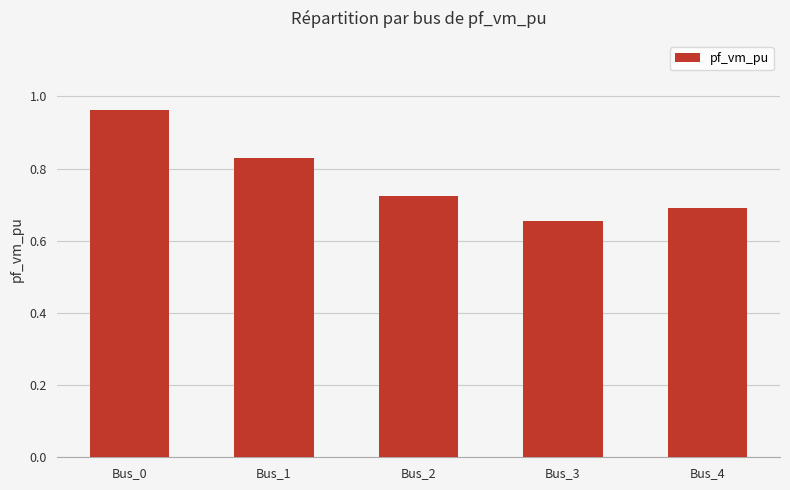

Where is the data nearest to the value 0?

Bus_3